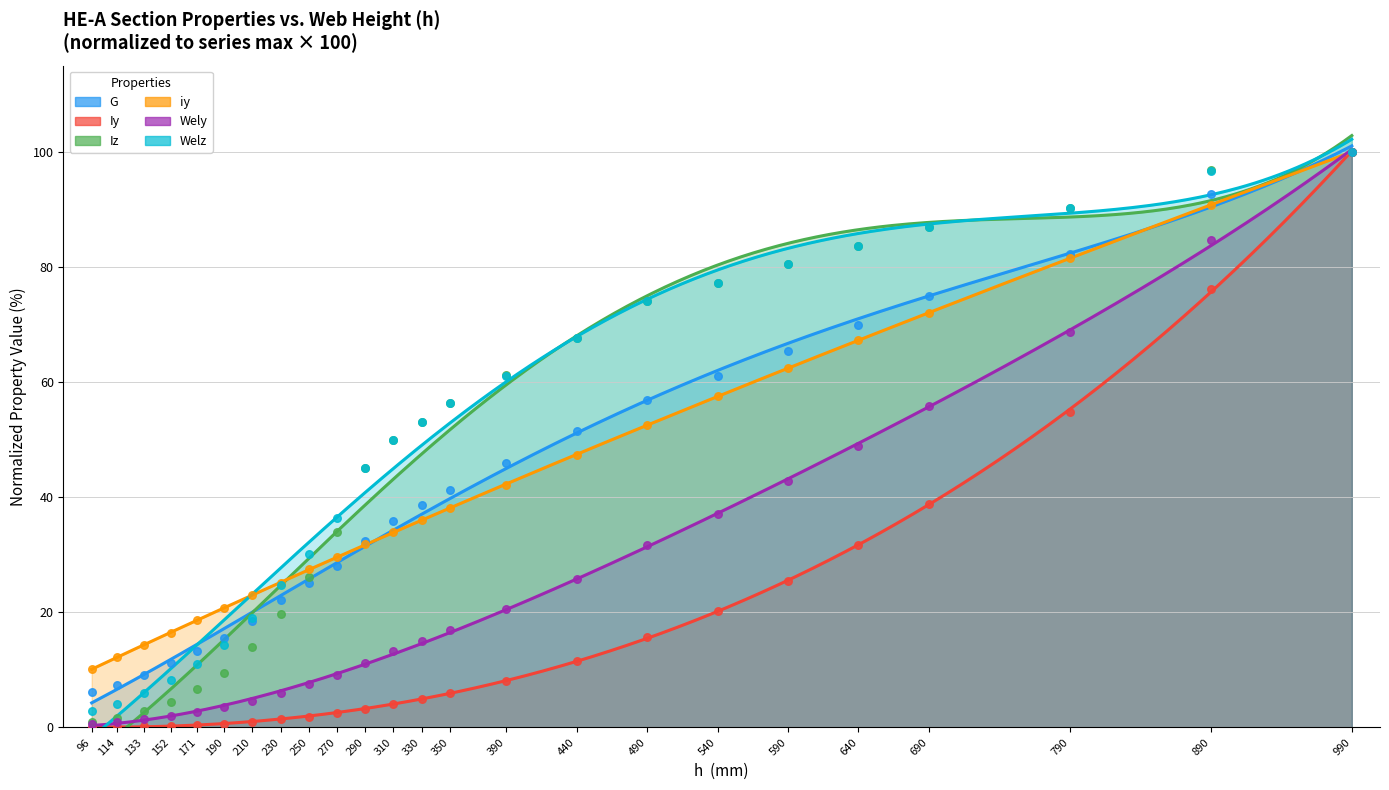

What are all the series names shown in the legend?

G, Iy, Iz, iy, Wely, Welz